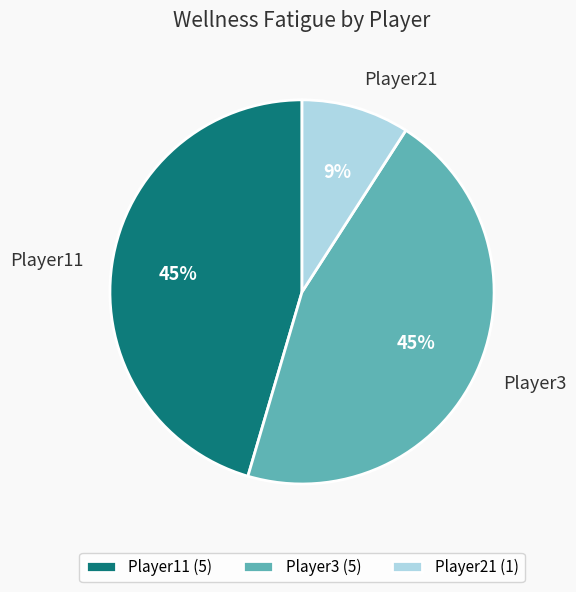

Count the number of slices in the pie.

3